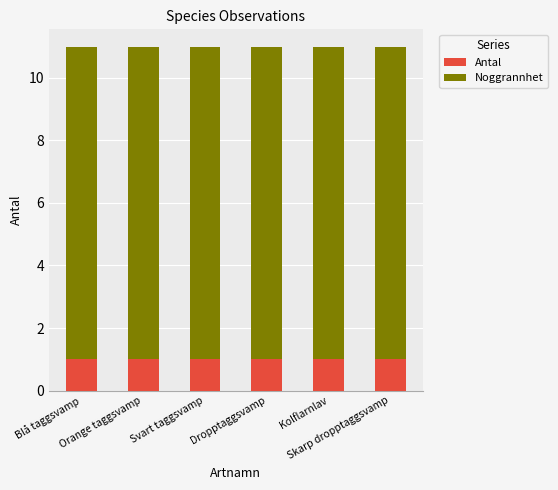

The value of Antal at Kolflarnlav is 1. True or false?

True